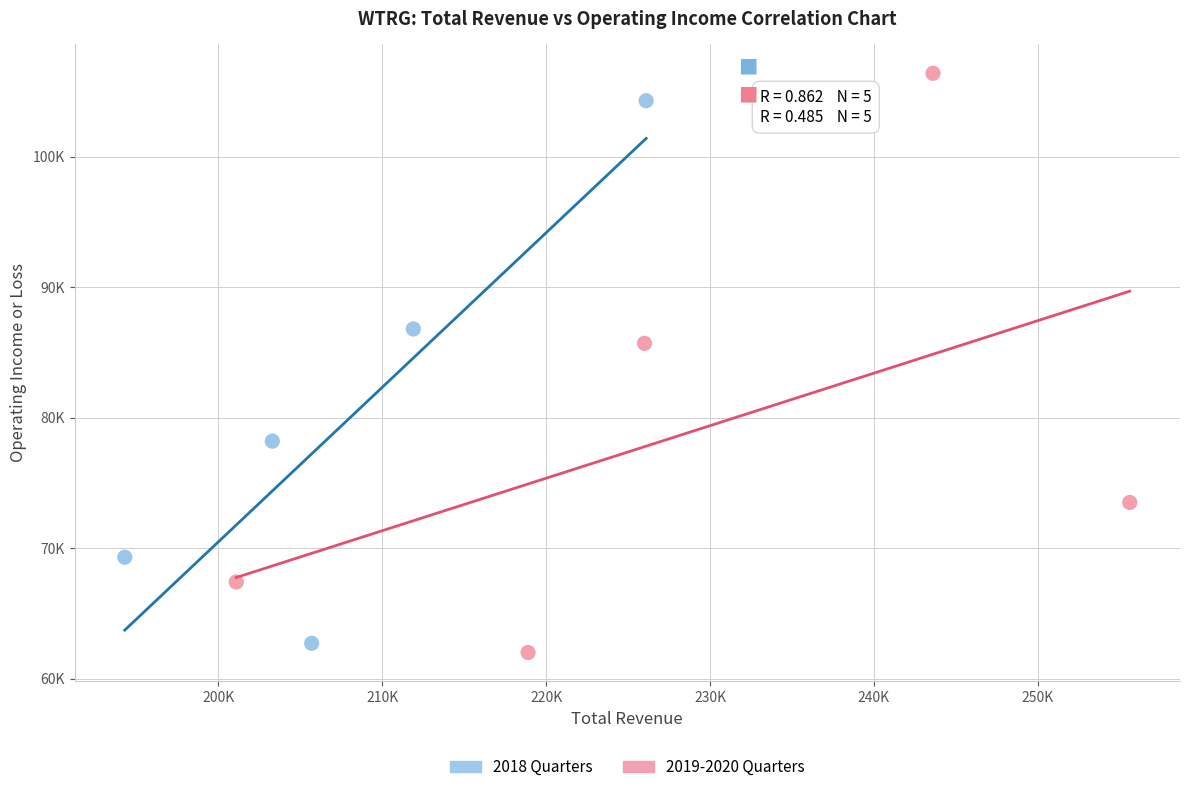

What are all the series names shown in the legend?

2018 Quarters, 2019-2020 Quarters